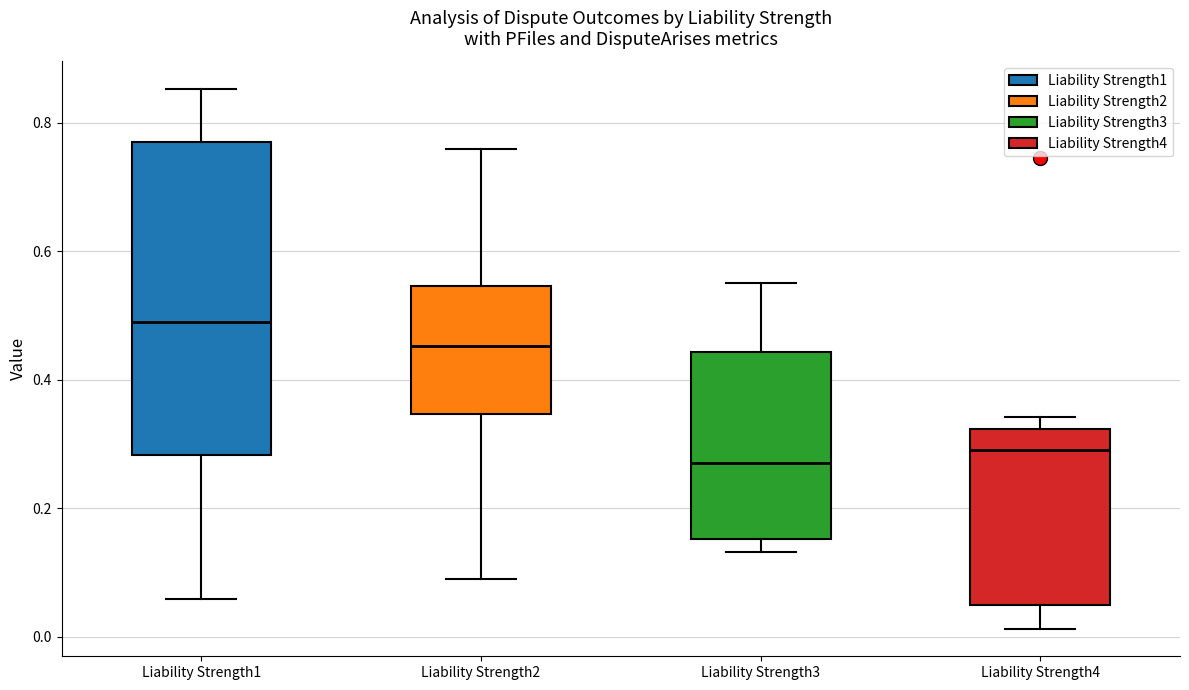

Reading left to right, read every box against the y-axis: the position of its median line, the range the box covers, and the ends of its whiskers. The values are not printed on the chart, so give them approximately, as read against the axis.

Liability Strength1: median 0.48, box 0.28 to 0.78, whiskers 0.06 to 0.86
Liability Strength2: median 0.46, box 0.34 to 0.54, whiskers 0.08 to 0.76
Liability Strength3: median 0.28, box 0.16 to 0.44, whiskers 0.14 to 0.56
Liability Strength4: median 0.30, box 0.06 to 0.32, whiskers 0.02 to 0.34